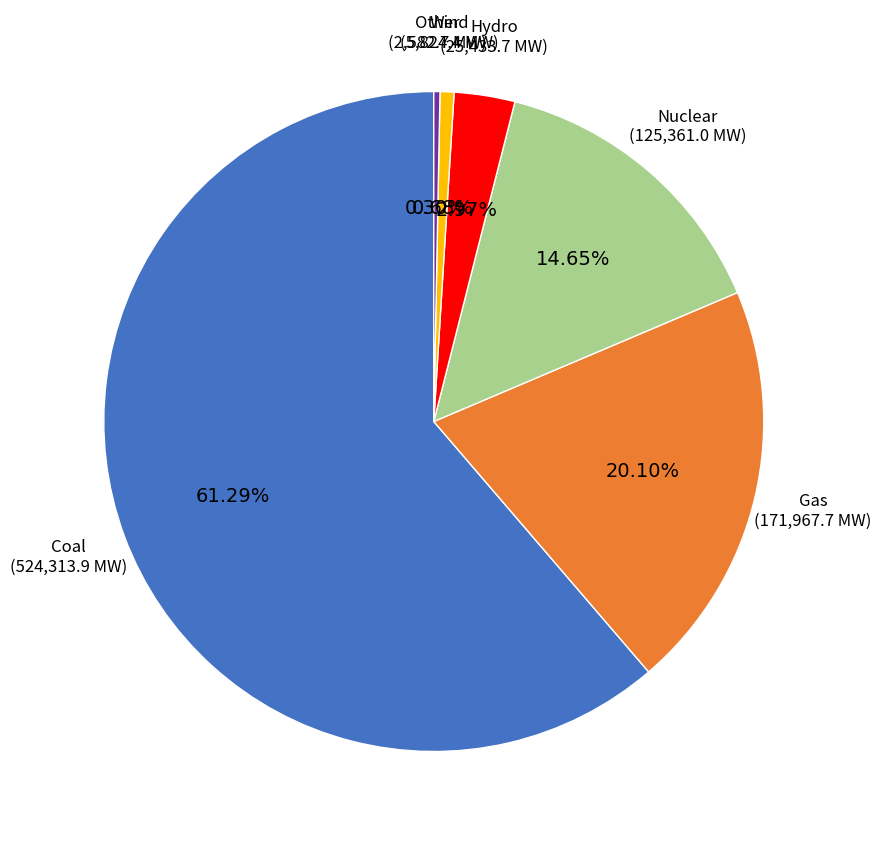

To the nearest percent, what is the average slice percentage?

17%